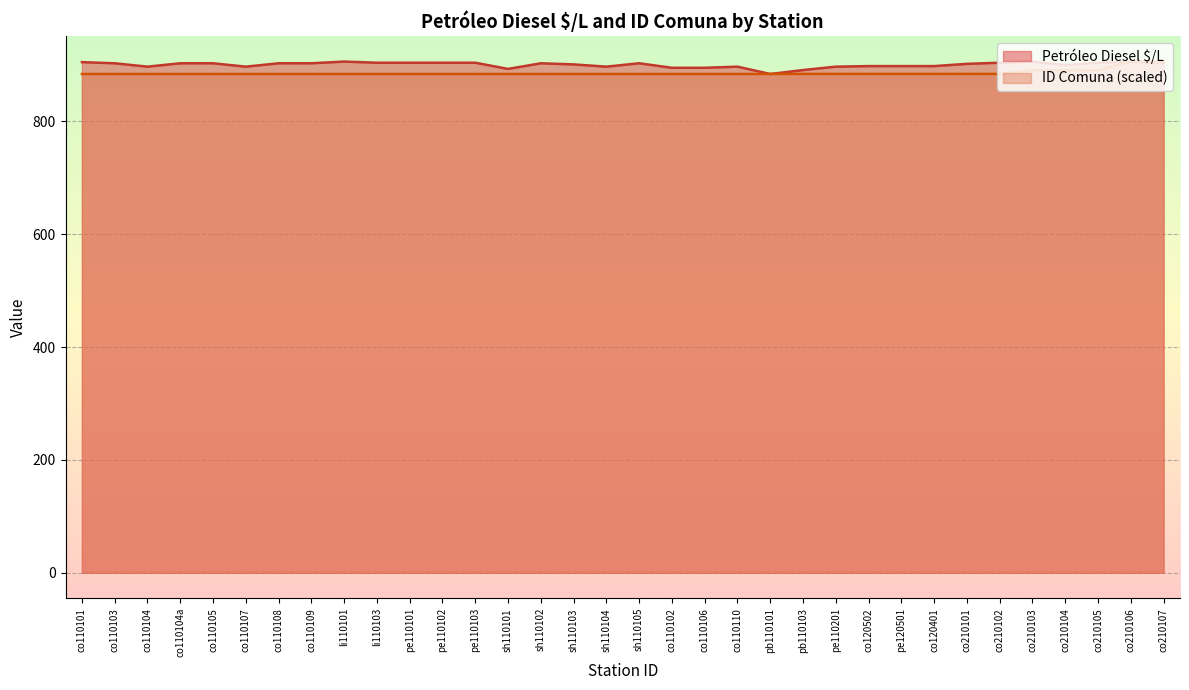

What is the difference between the values at co110107 and pb110103?

6